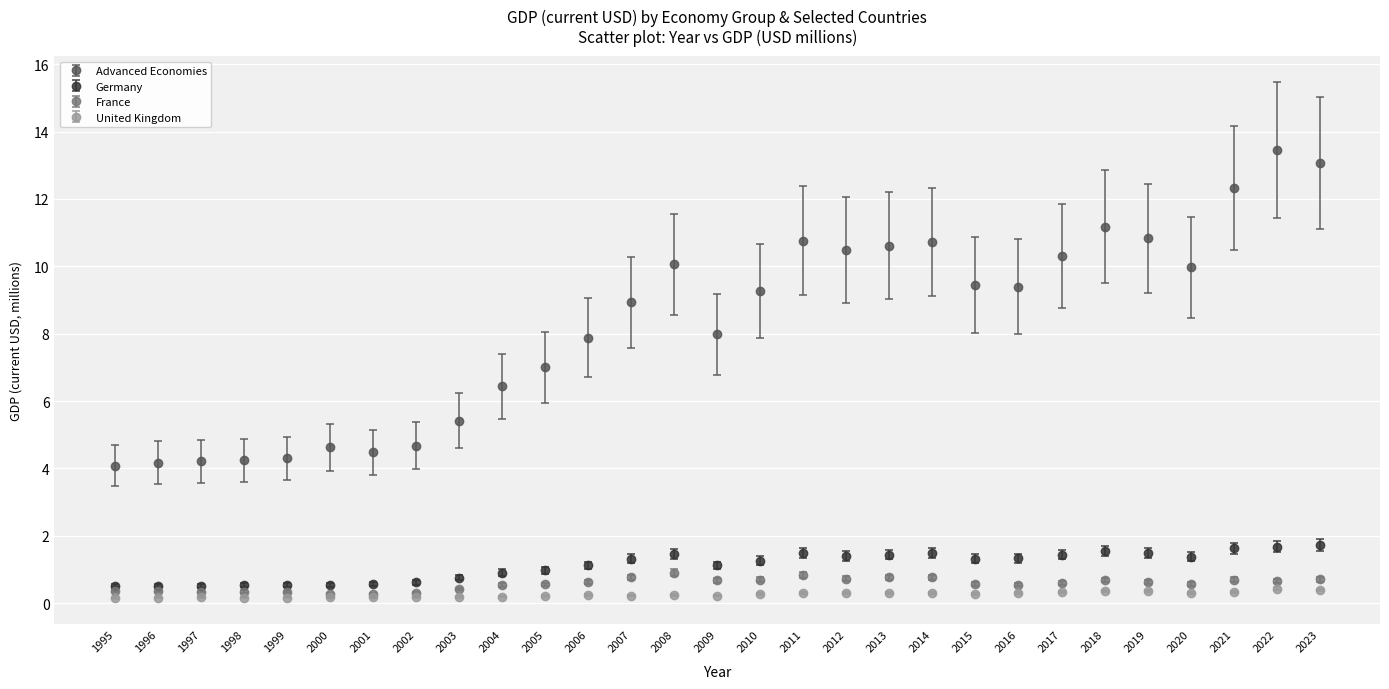

Between 2010 and 2022, which series saw the biggest shift?

Advanced Economies